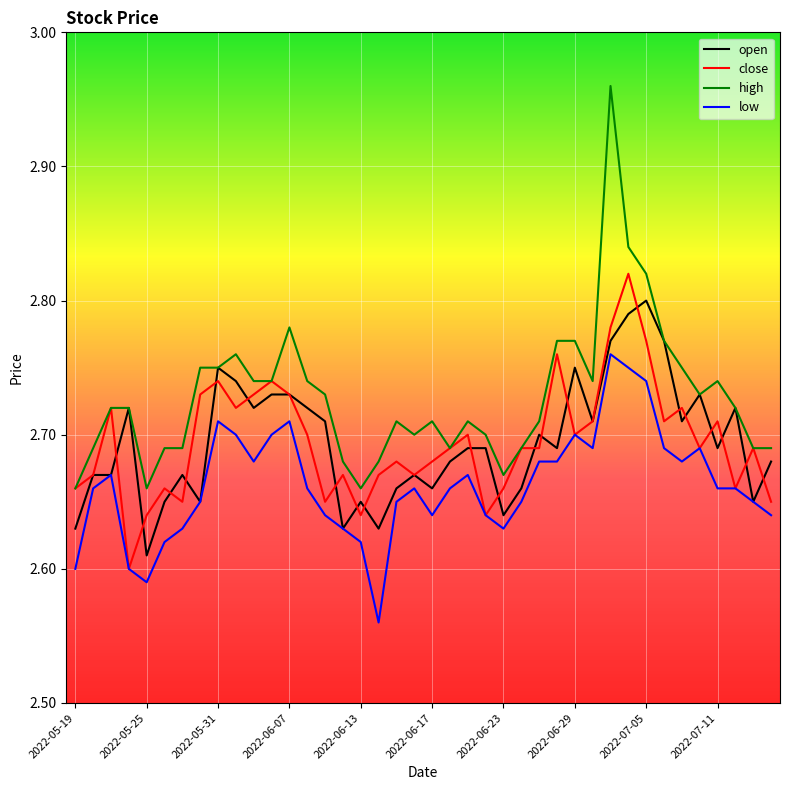

Which series has the largest range (max minus min)?

high